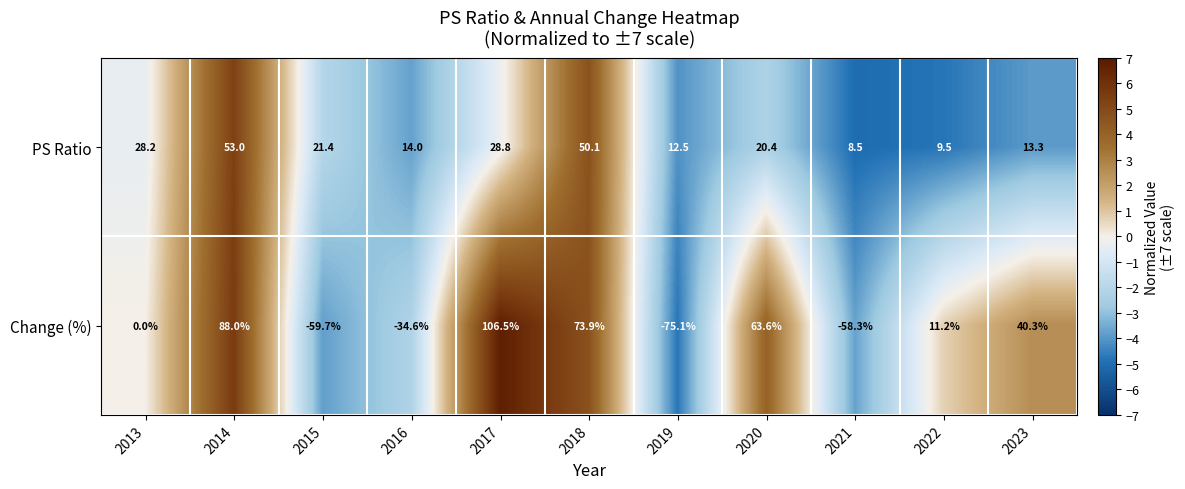

Reading right to left, transcribe all the data shown in this chart.

PS Ratio: 2023=13.3	2022=9.5	2021=8.5	2020=20.4	2019=12.5	2018=50.1	2017=28.8	2016=14.0	2015=21.4	2014=53.0	2013=28.2
Change (%): 2023=40.3	2022=11.2	2021=-58.3	2020=63.6	2019=-75.1	2018=73.9	2017=106.5	2016=-34.6	2015=-59.7	2014=88.0	2013=0.0